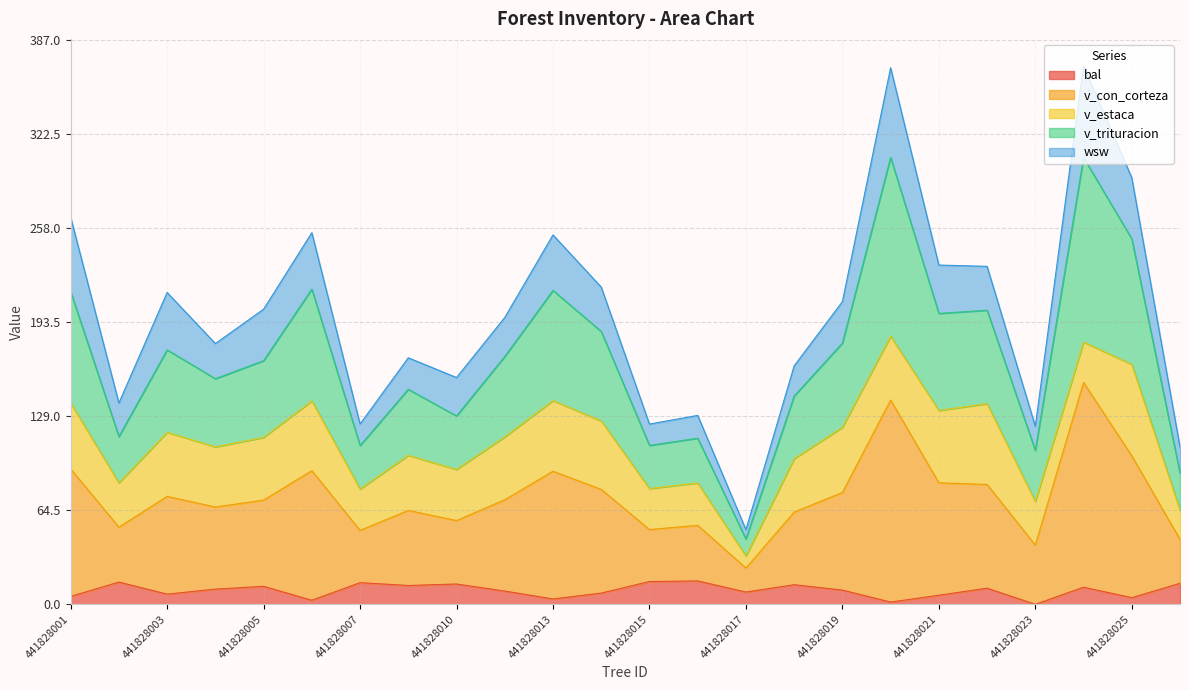

Where is the first local minimum for v_con_corteza?

441828002